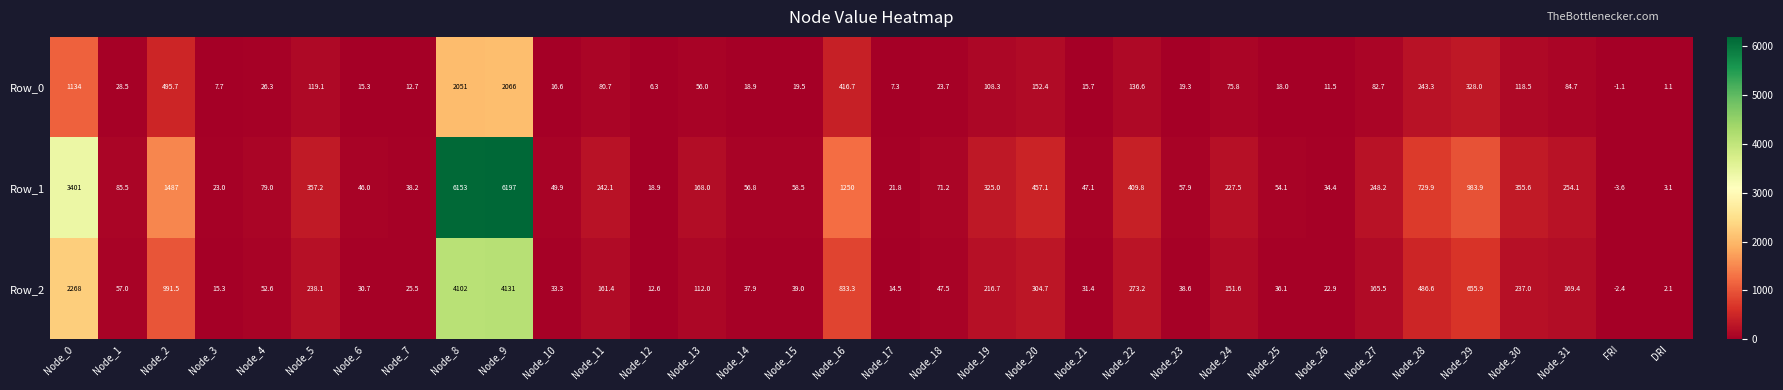

What is the total value across all series at Node_29?

1967.8